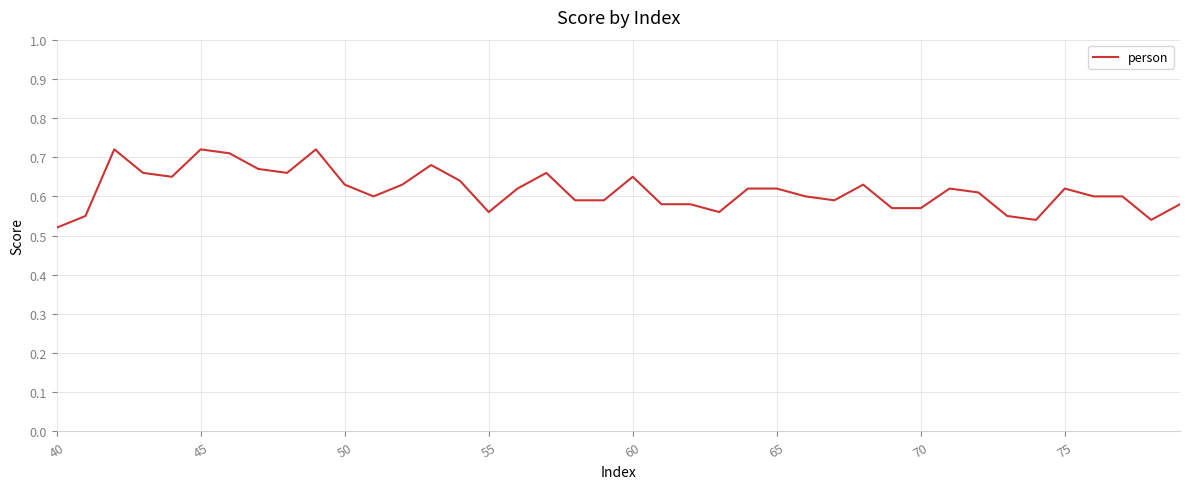

Is this an area chart (filled region under the line)?

No